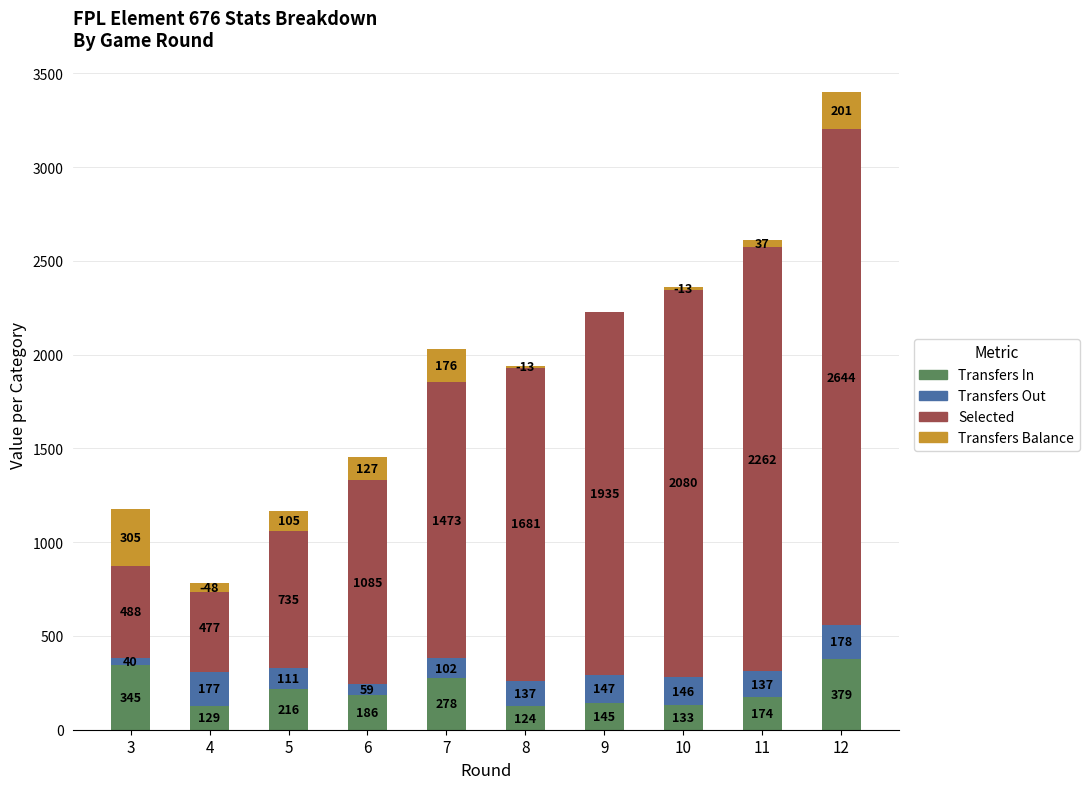

Reading left to right, extract all data points from this chart.

transfers_in: 345	129	216	186	278	124	145	133	174	379
transfers_out: 40	177	111	59	102	137	147	146	137	178
selected: 488	477	735	1085	1473	1681	1935	2080	2262	2644
transfers_balance: 305	-48	105	127	176	-13	-2	-13	37	201